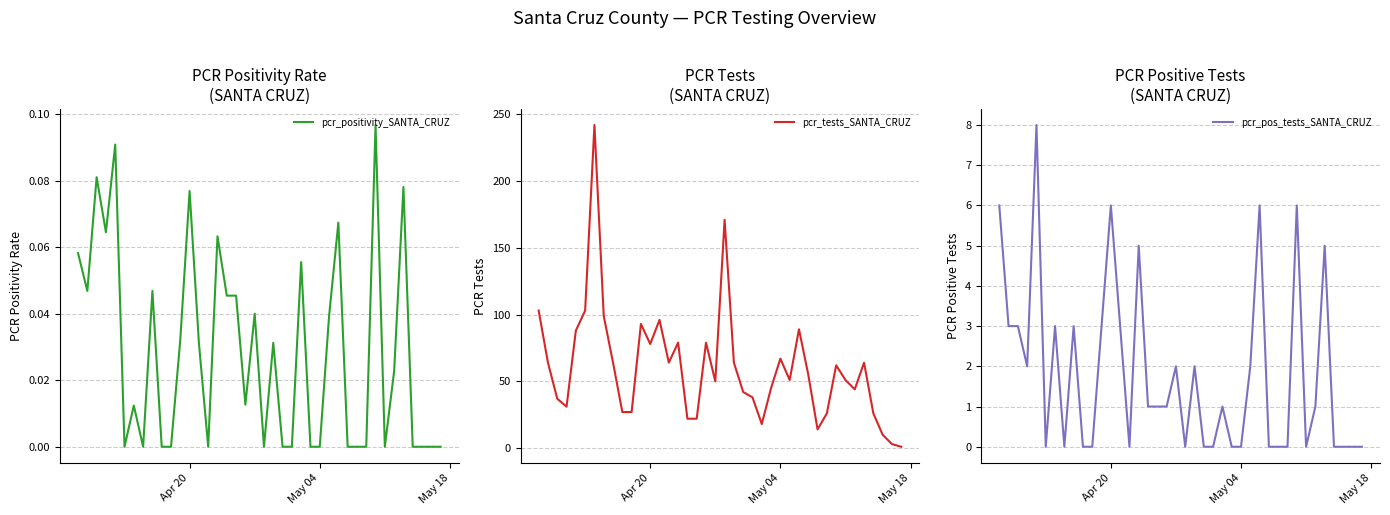

Count the number of categories in the chart.

40